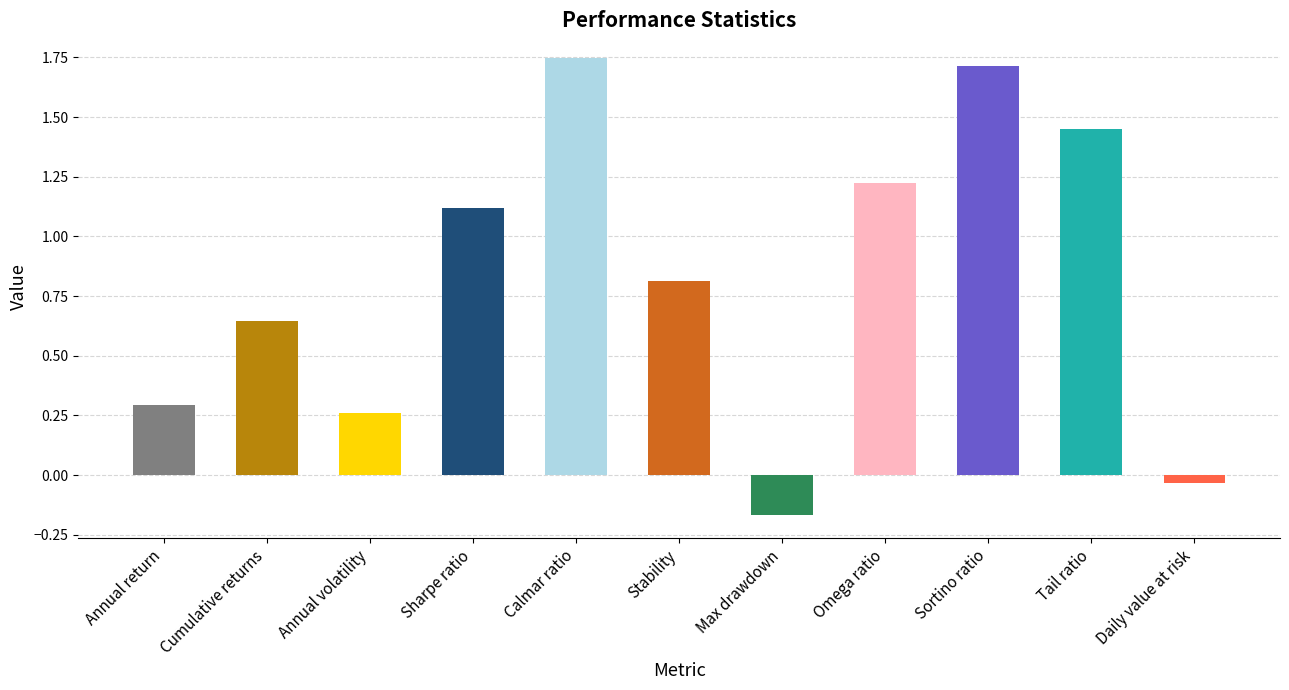

What is the sum of all values?

9.1